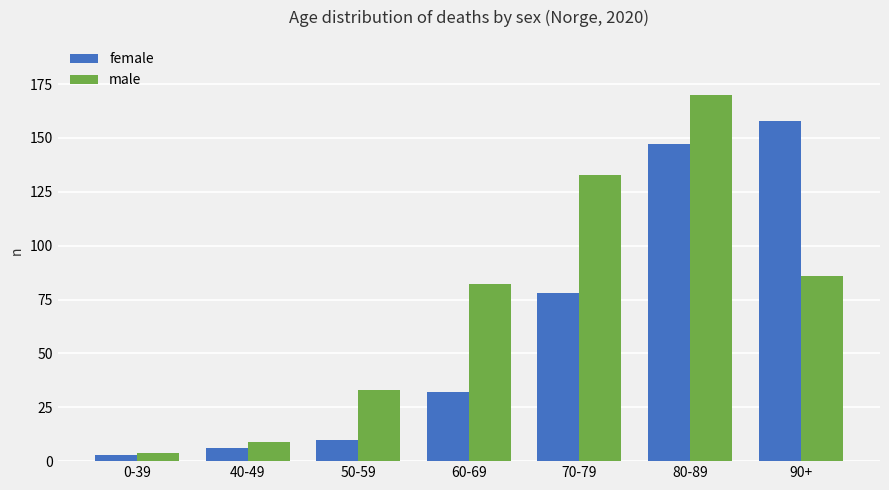

What is the label of the 2nd bar from the right?

80-89